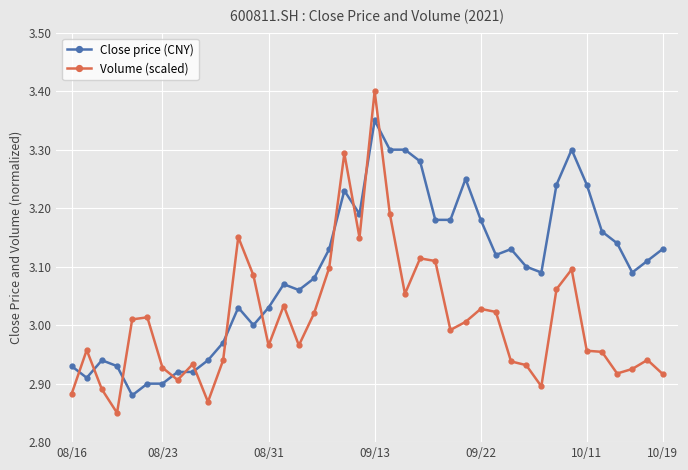

What is the sum of all Close price (CNY) values?

123.8